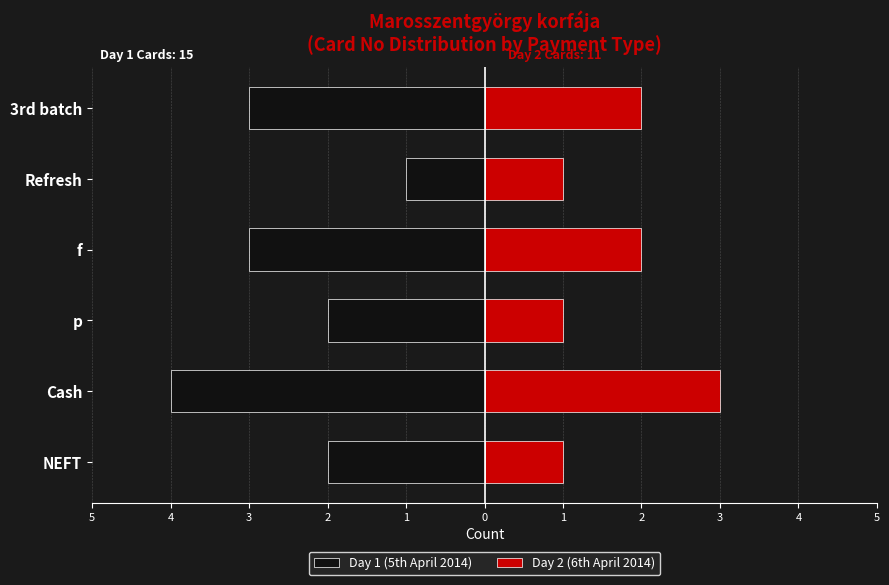

What are all the series names shown in the legend?

Day 1 (5th April 2014), Day 2 (6th April 2014)